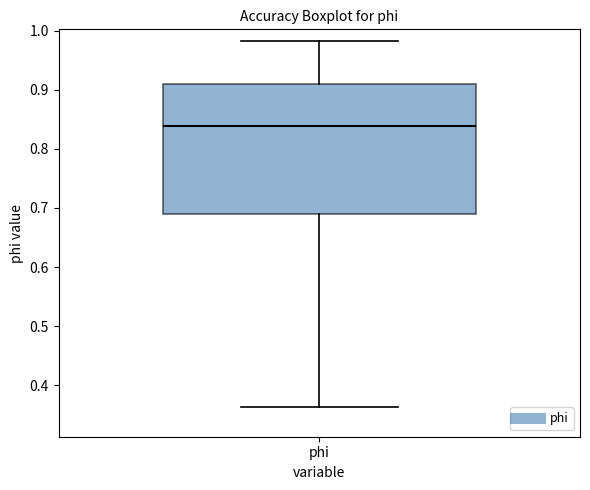

Transcribe this box plot: give where the median line is, the range the box spans, and where the two whiskers end, as read against the y-axis. The values are not printed on the chart, so give them approximately, as read against the axis.

median 0.84, box 0.69 to 0.91, whiskers 0.36 to 0.98